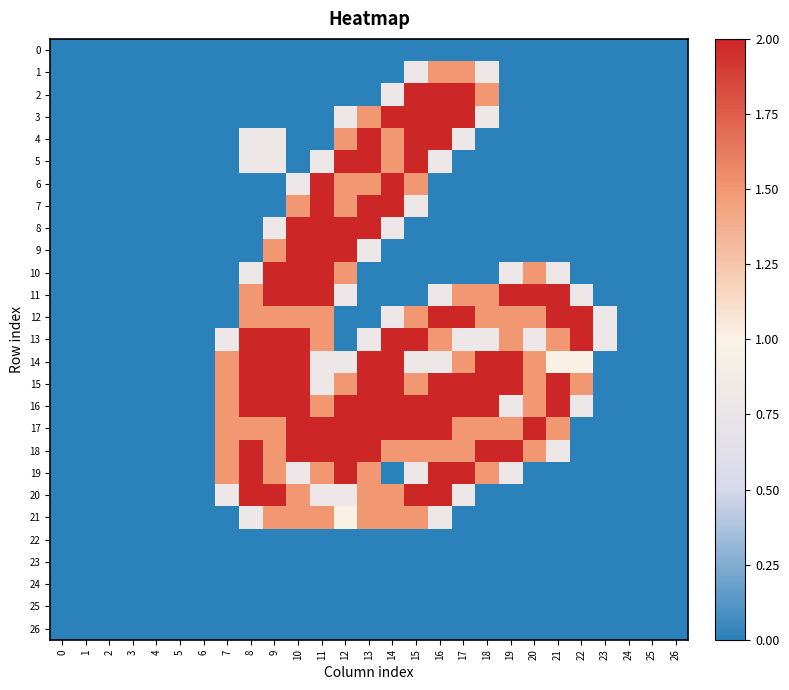

Between 16 and 26, which series saw the biggest shift?

2